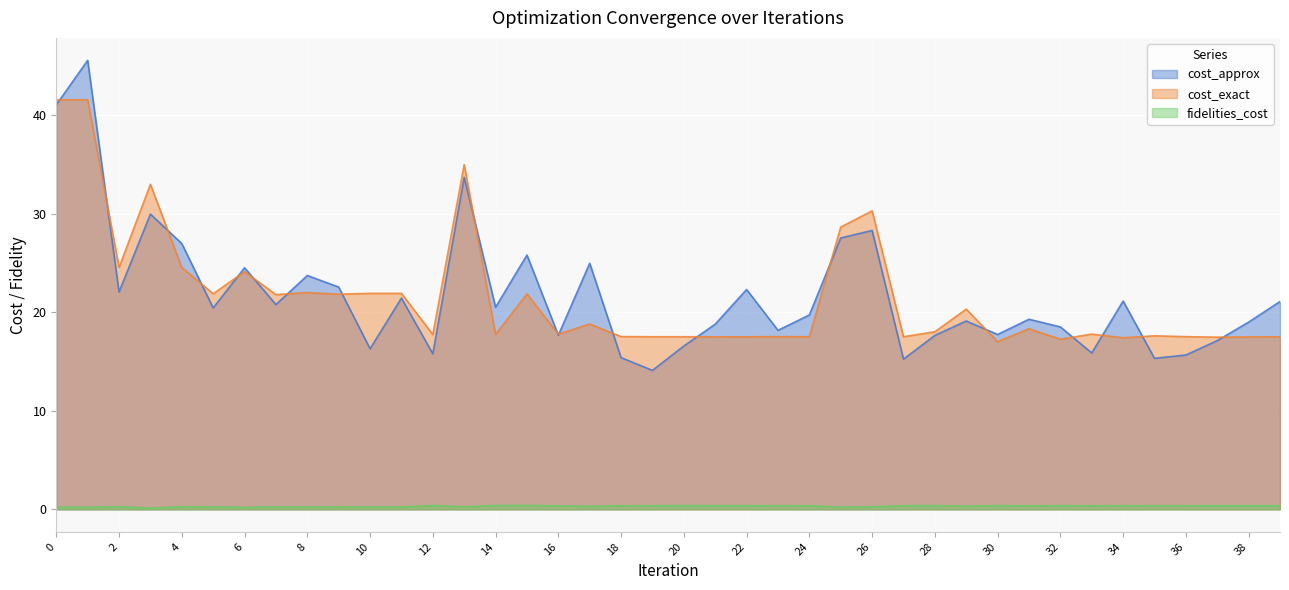

Does the chart display data point markers on the line(s)?

No